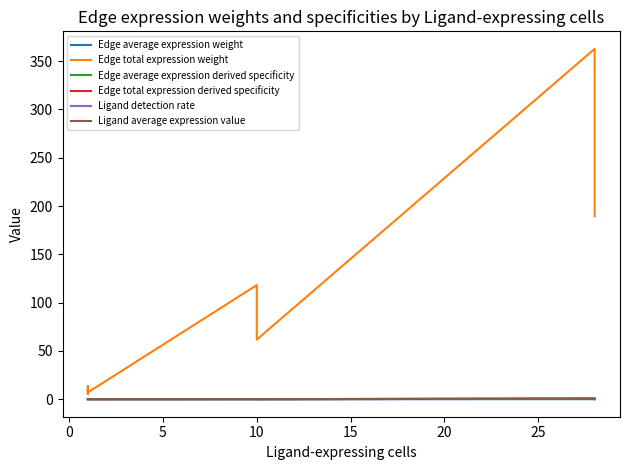

What is the difference between the maximum and minimum values in the Ligand detection rate series?

0.4